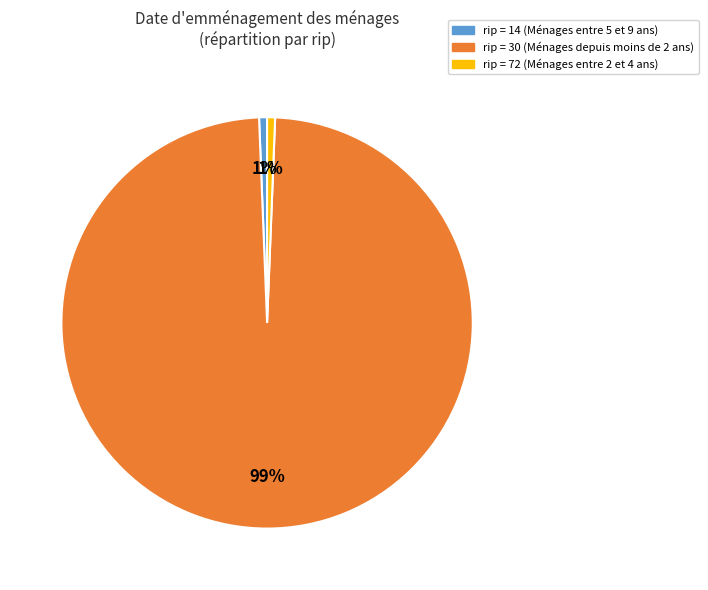

To the nearest percent, what is the average slice percentage?

33%